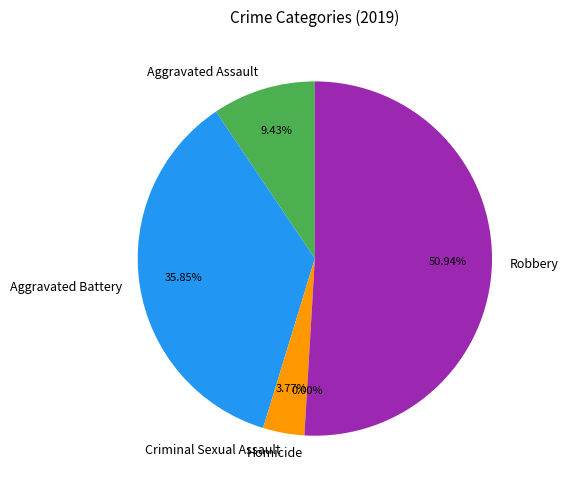

Approximately how many times larger is the value at Aggravated Assault compared to Aggravated Battery?

0.3